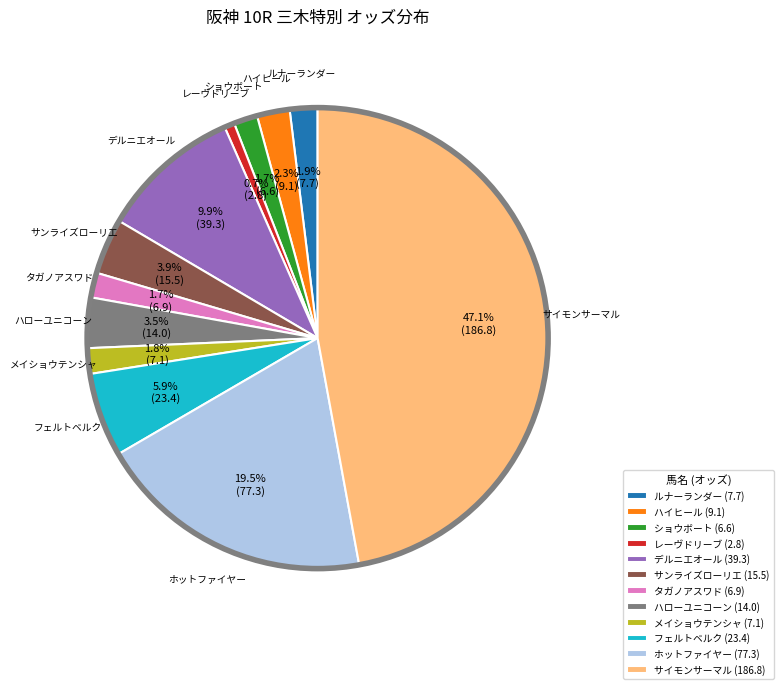

How many segments does this pie chart have?

12